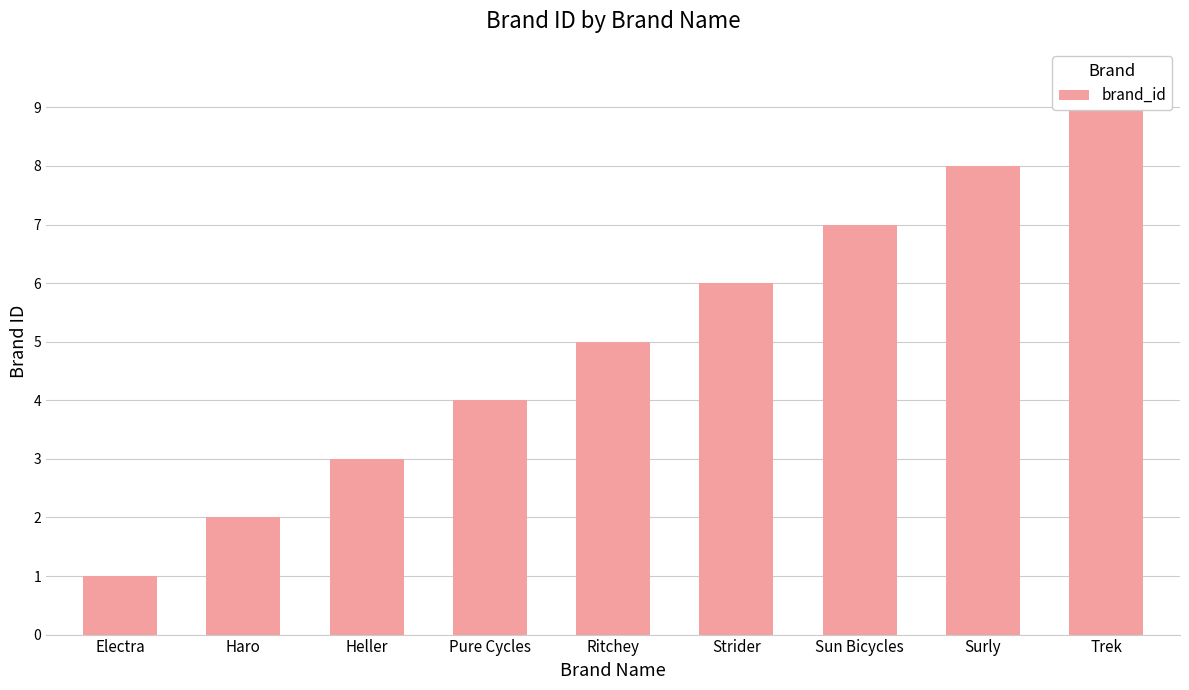

The value at Trek is 2. True or false?

False